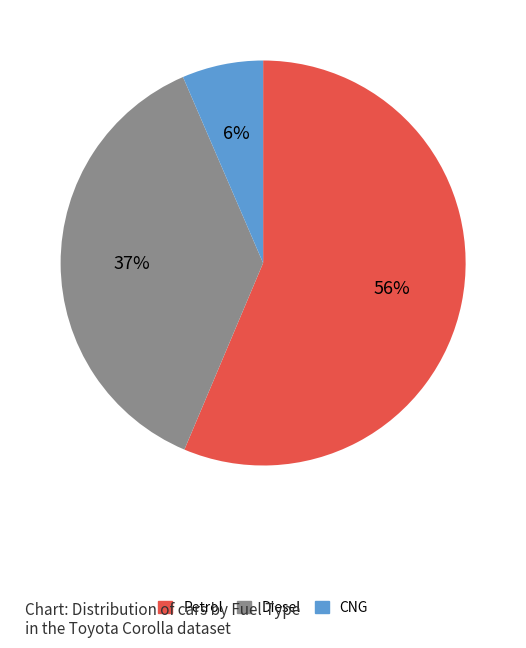

What is the largest slice in the pie chart?

Petrol